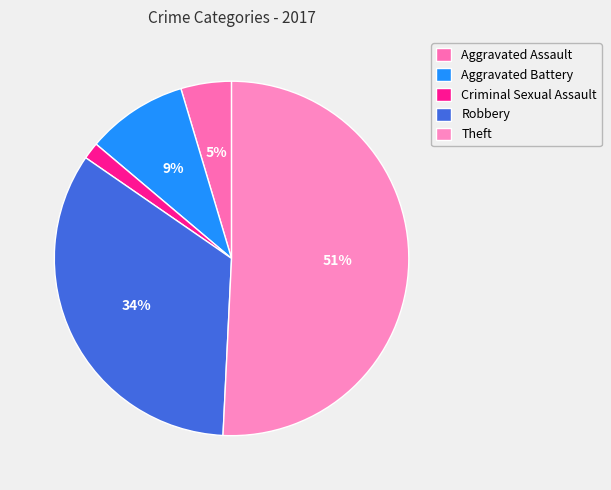

What is the ratio of the value at Robbery to the value at Aggravated Battery?

3.7